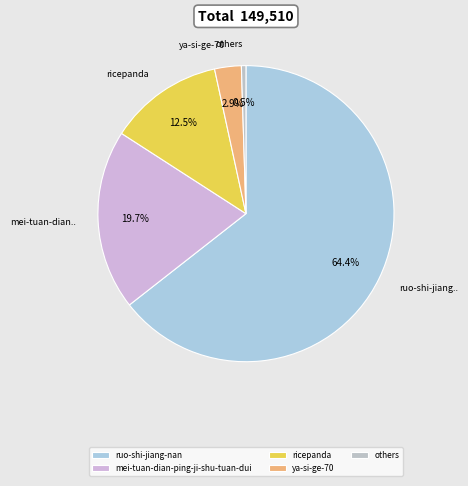

Is it true that ya-si-ge-70 is 3% of the pie?

True